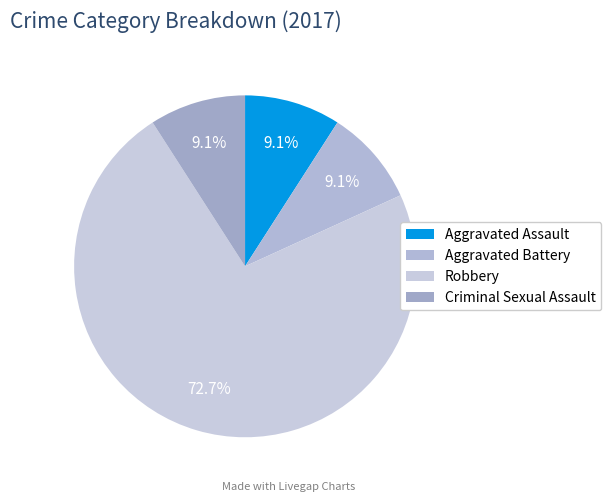

The Aggravated Assault slice represents 2% of the pie. True or false?

False